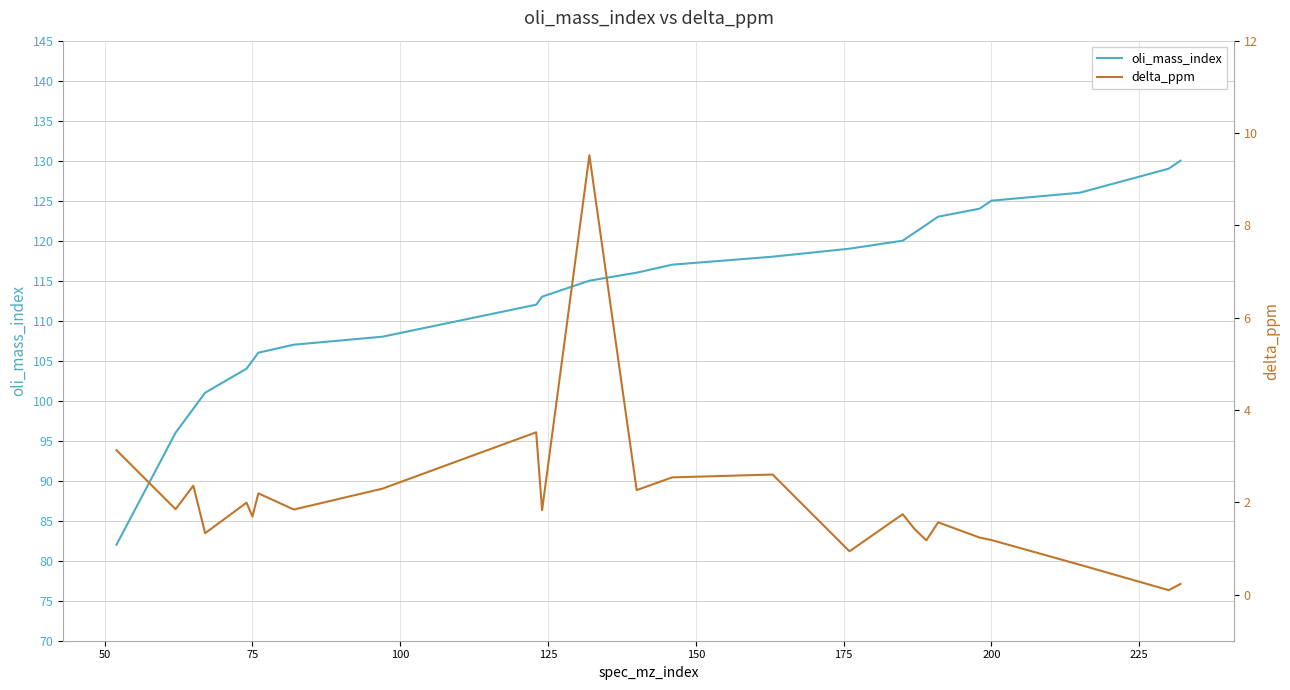

What is the minimum value for oli_mass_index?

82